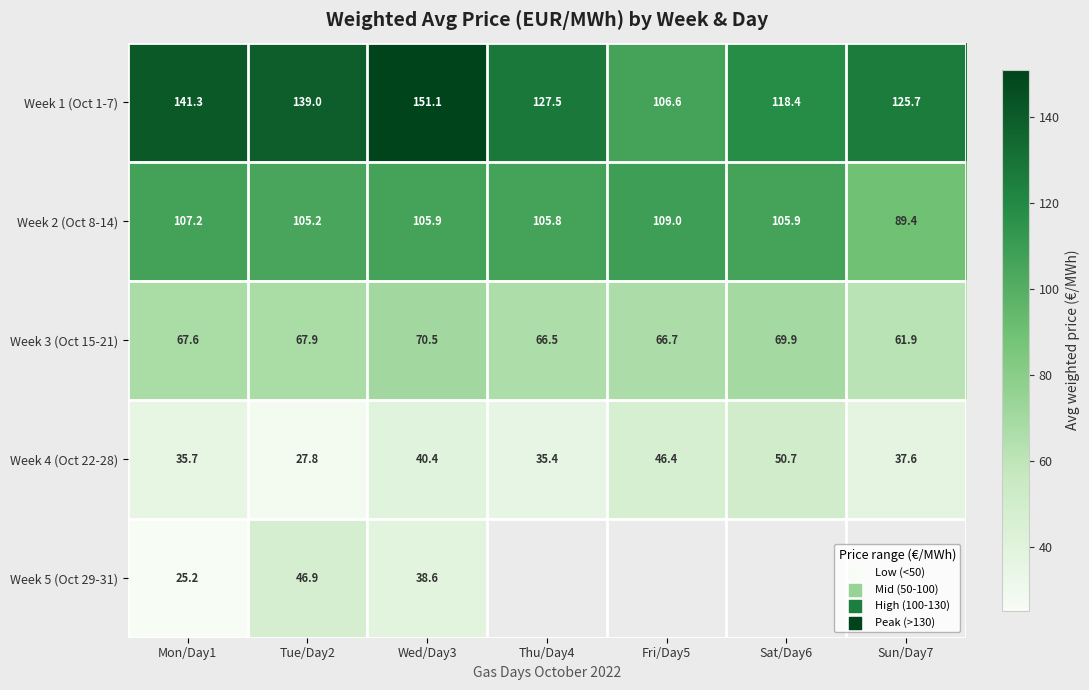

Where does the Week 2 (Oct 8-14) series first go above 105?

Mon/Day1